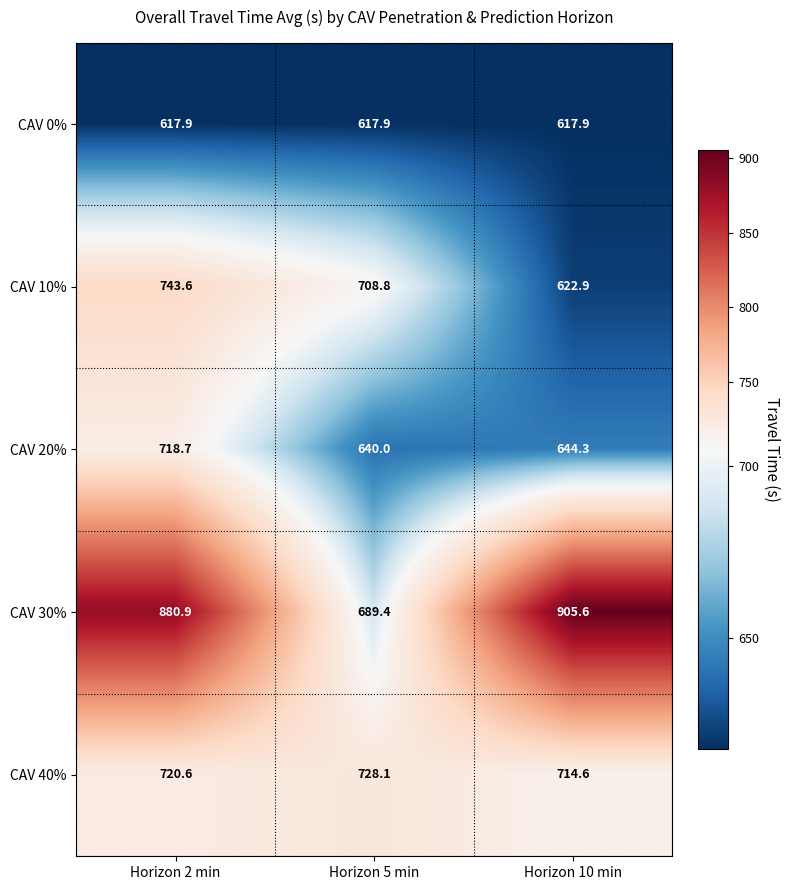

List the labels in order of CAV 10% value, largest first.

Horizon 2 min, Horizon 5 min, Horizon 10 min